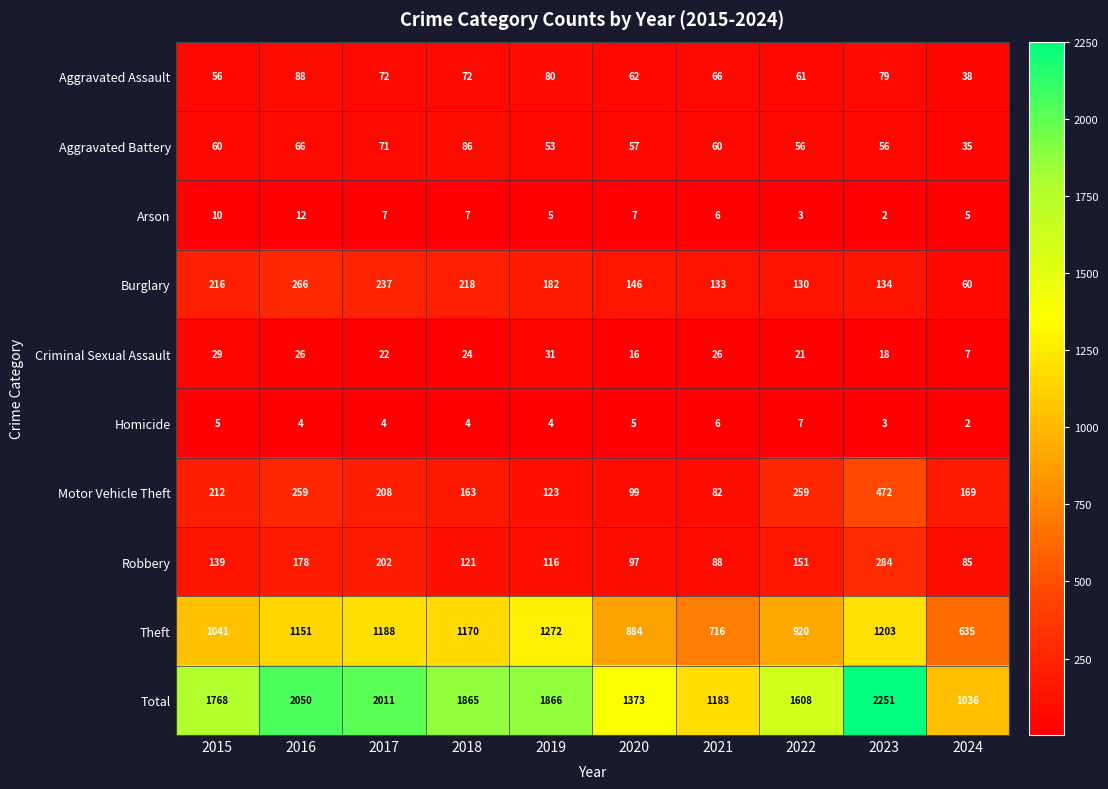

At which category is the sum across all series the highest?

2023